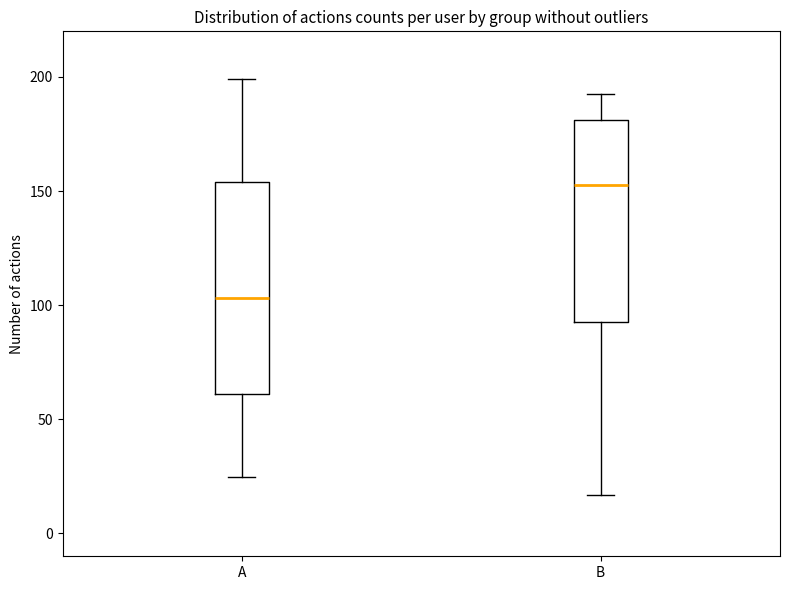

Where is the lower edge of the box for B on the y-axis? The values are not printed on the chart, so give them approximately, as read against the axis.

90